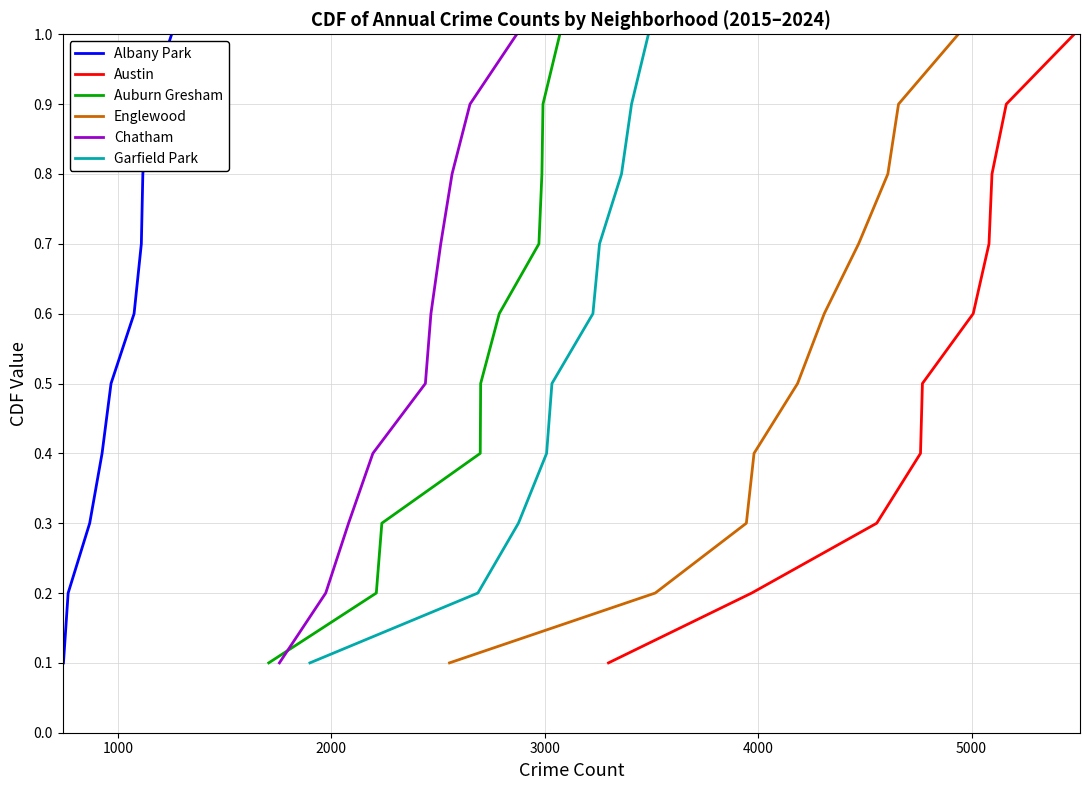

How many lines are shown in the chart?

6